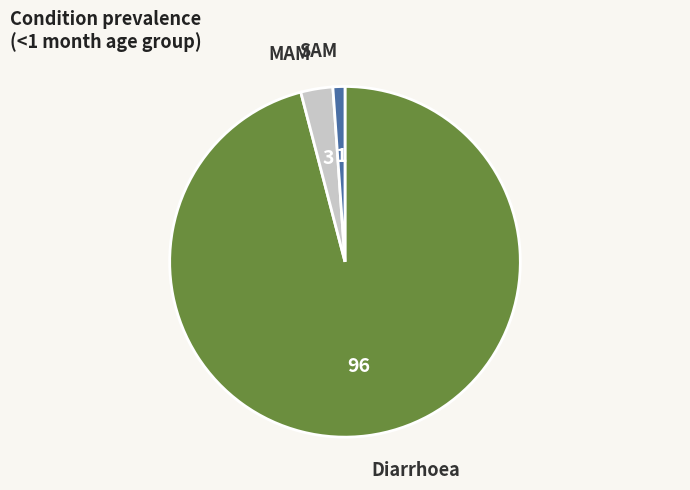

Which has a higher value, Diarrhoea or SAM?

Diarrhoea